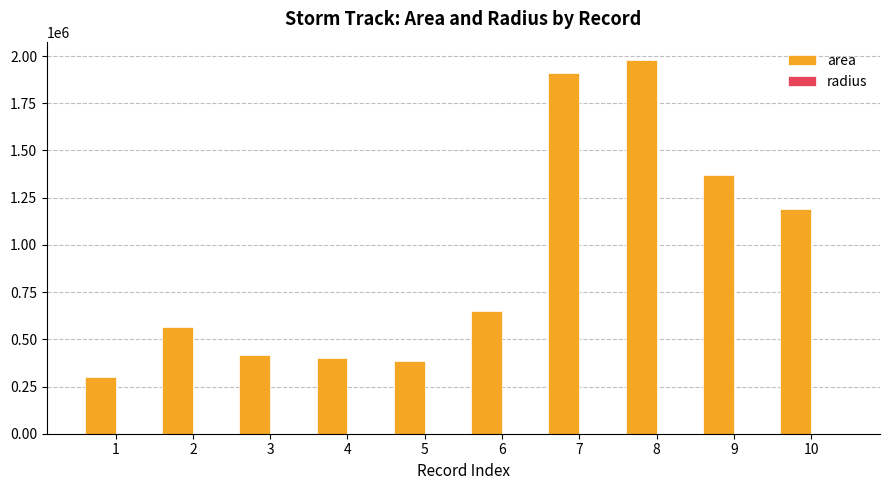

Which series changed the most between 5 and 8?

area